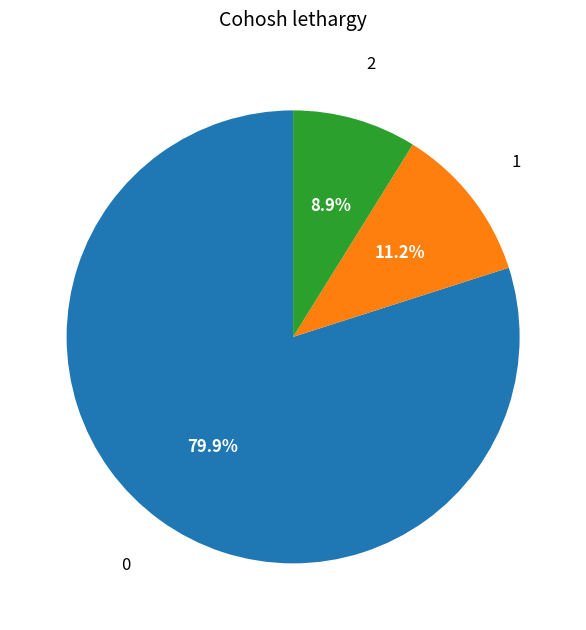

Does any single category account for the majority?

Yes